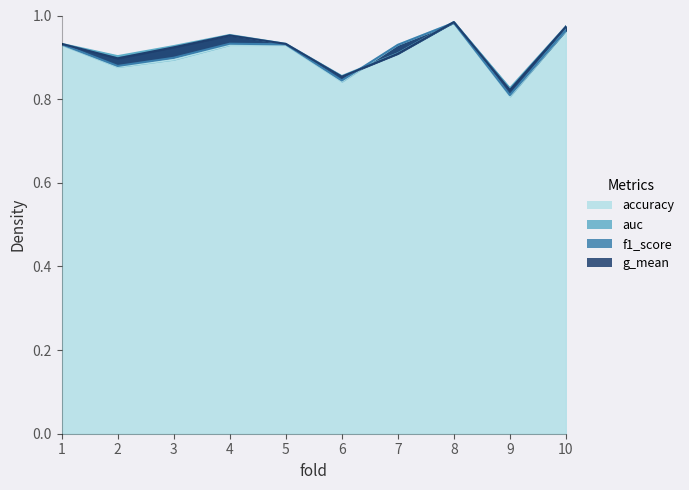

In f1_score, how many points are lower than both neighbors (excluding endpoints)?

3